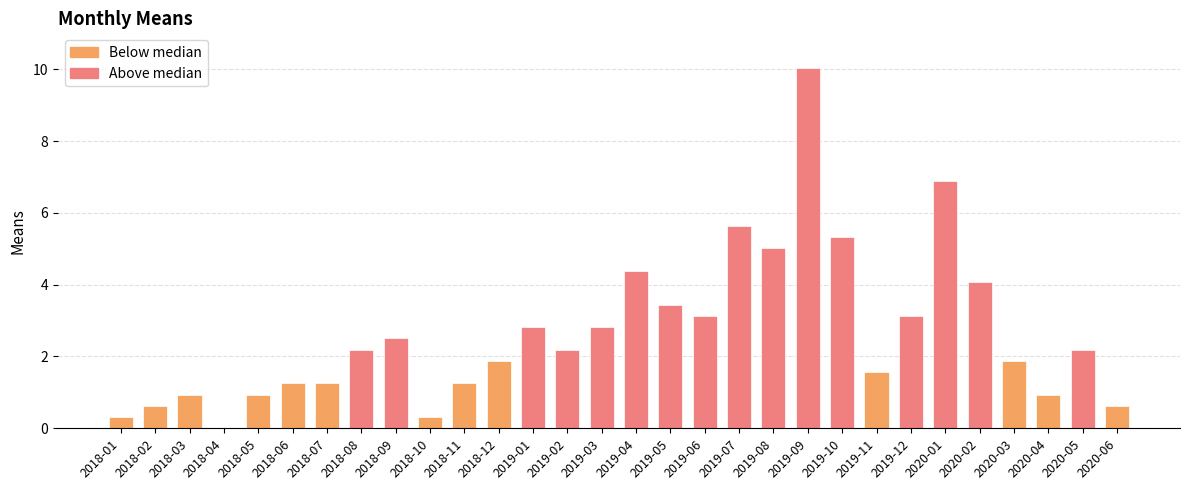

At which label is the value closest to 5?

2019-08